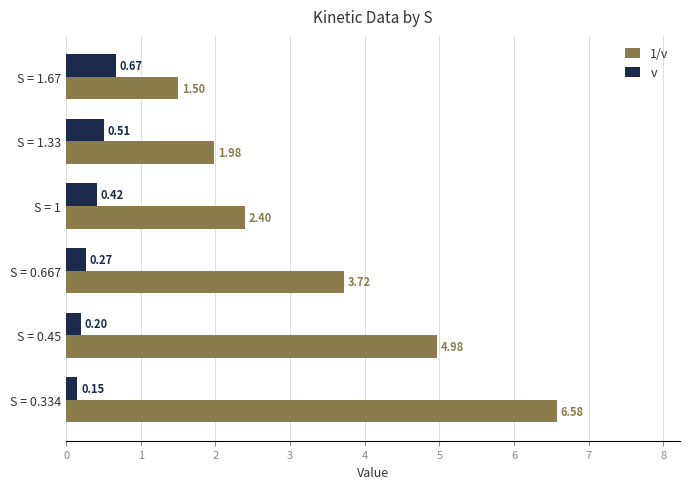

List the labels in order of v value, smallest first.

S = 0.334, S = 0.45, S = 0.667, S = 1, S = 1.33, S = 1.67